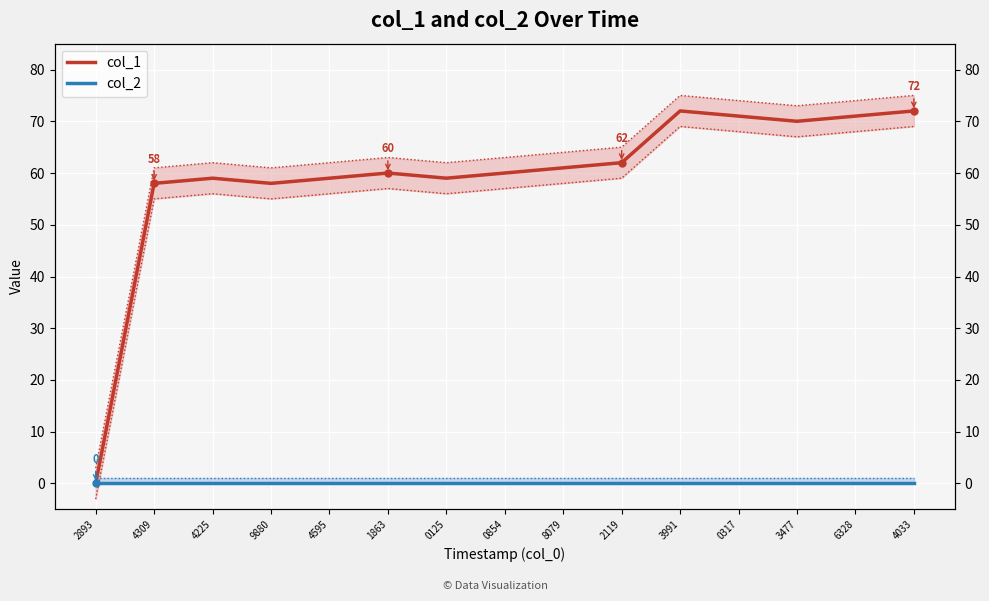

Reading left to right, transcribe all the data shown in this chart.

col_1: 0	58	59	58	59	60	59	60	61	62	72	71	70	71	72
col_2: 0	0	0	0	0	0	0	0	0	0	0	0	0	0	0